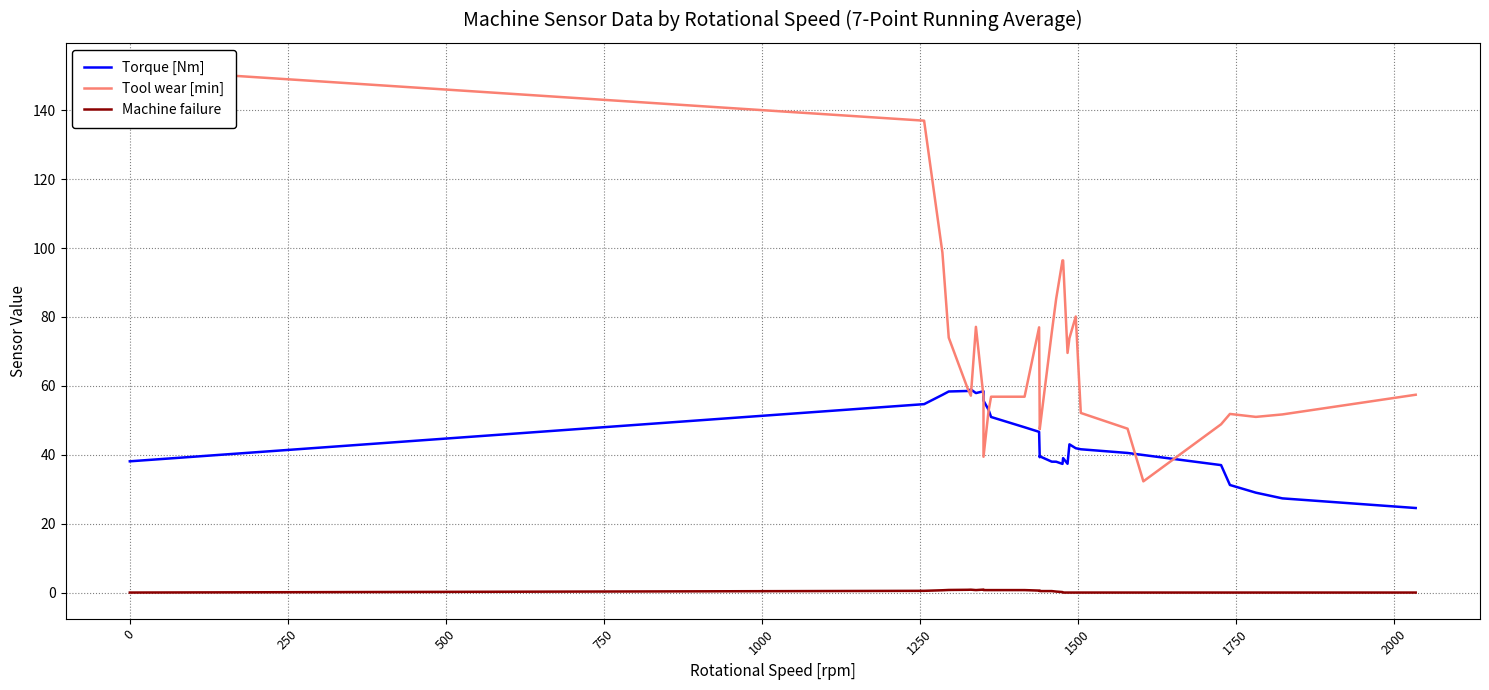

What is the difference between the maximum and minimum values in the Machine failure series?

0.9